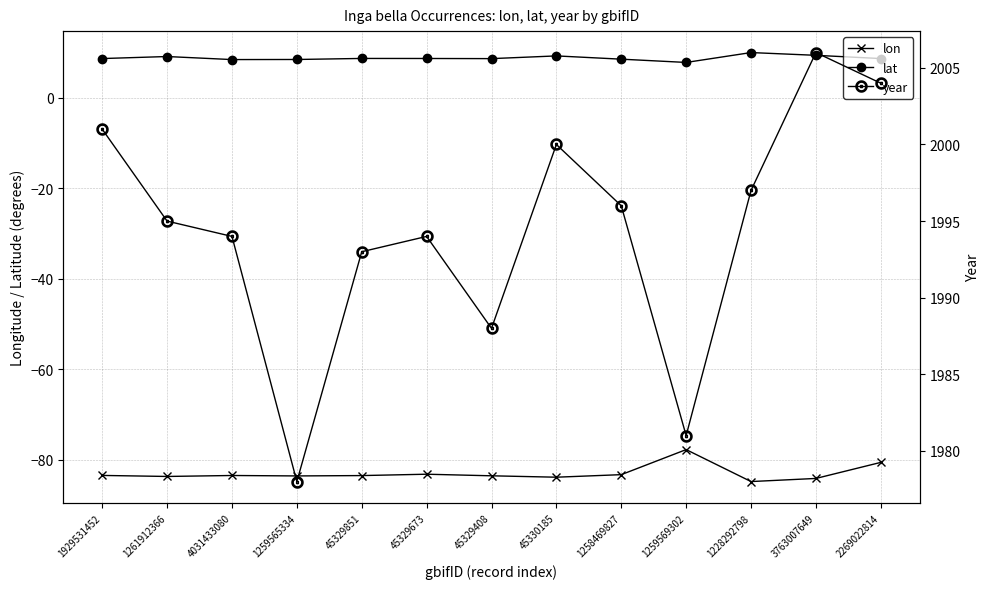

What is the minimum value shown in the chart?

-84.8